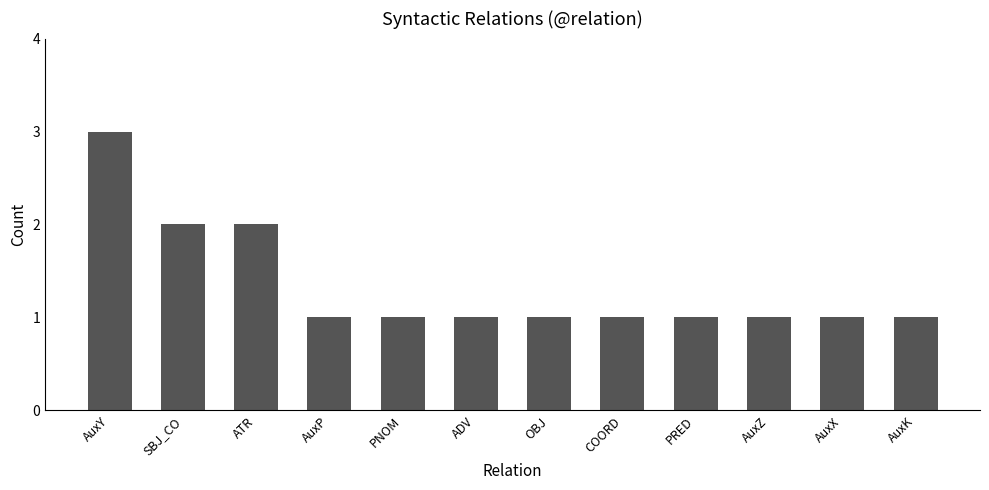

Which label corresponds to the largest value in the chart?

AuxY